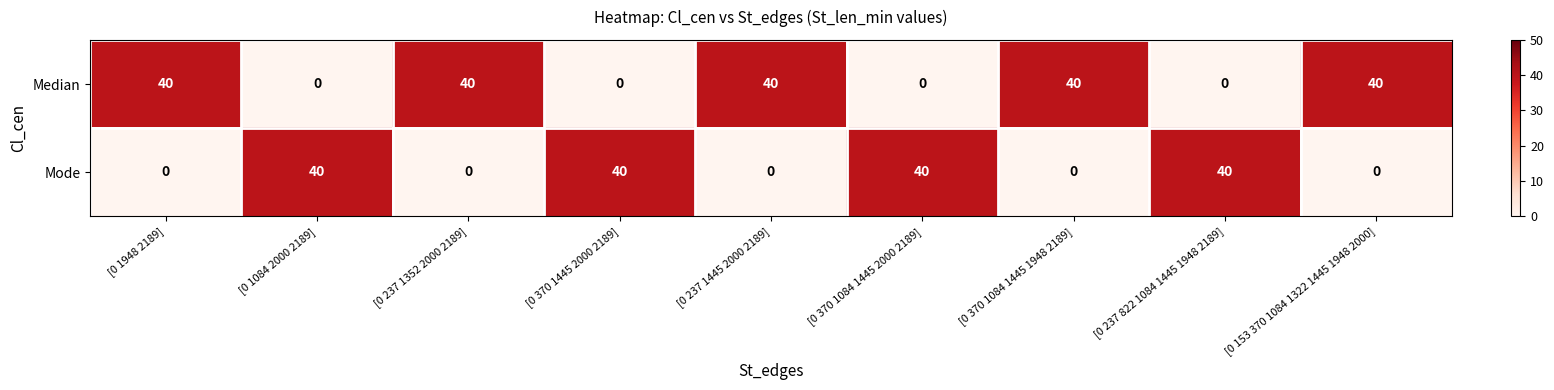

Rank the series at [0 237 1352 2000 2189] from lowest to highest value.

Mode, Median